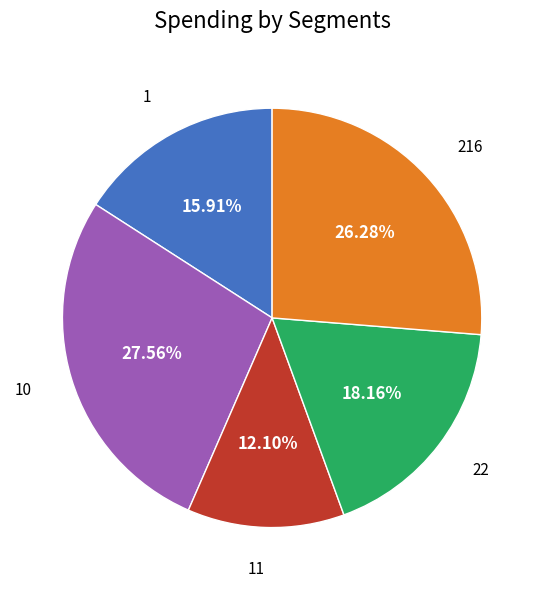

Is there a majority slice in this chart?

No